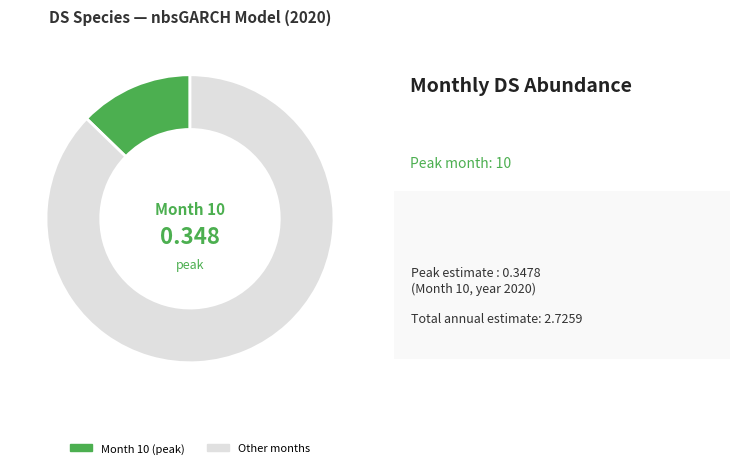

How many segments does this pie chart have?

2